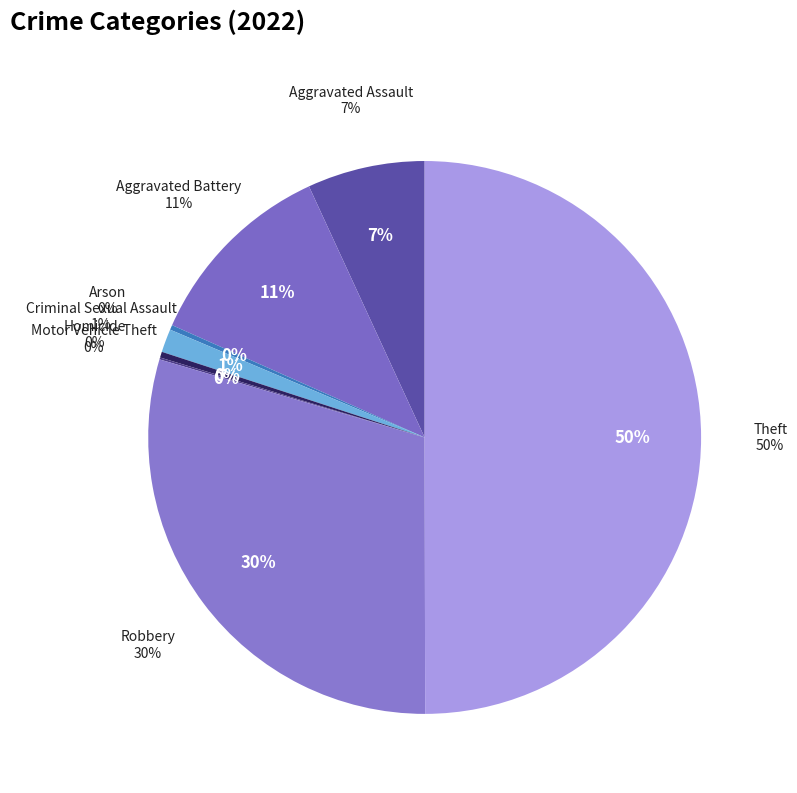

To the nearest percent, what percentage of the pie is Aggravated Assault?

7%